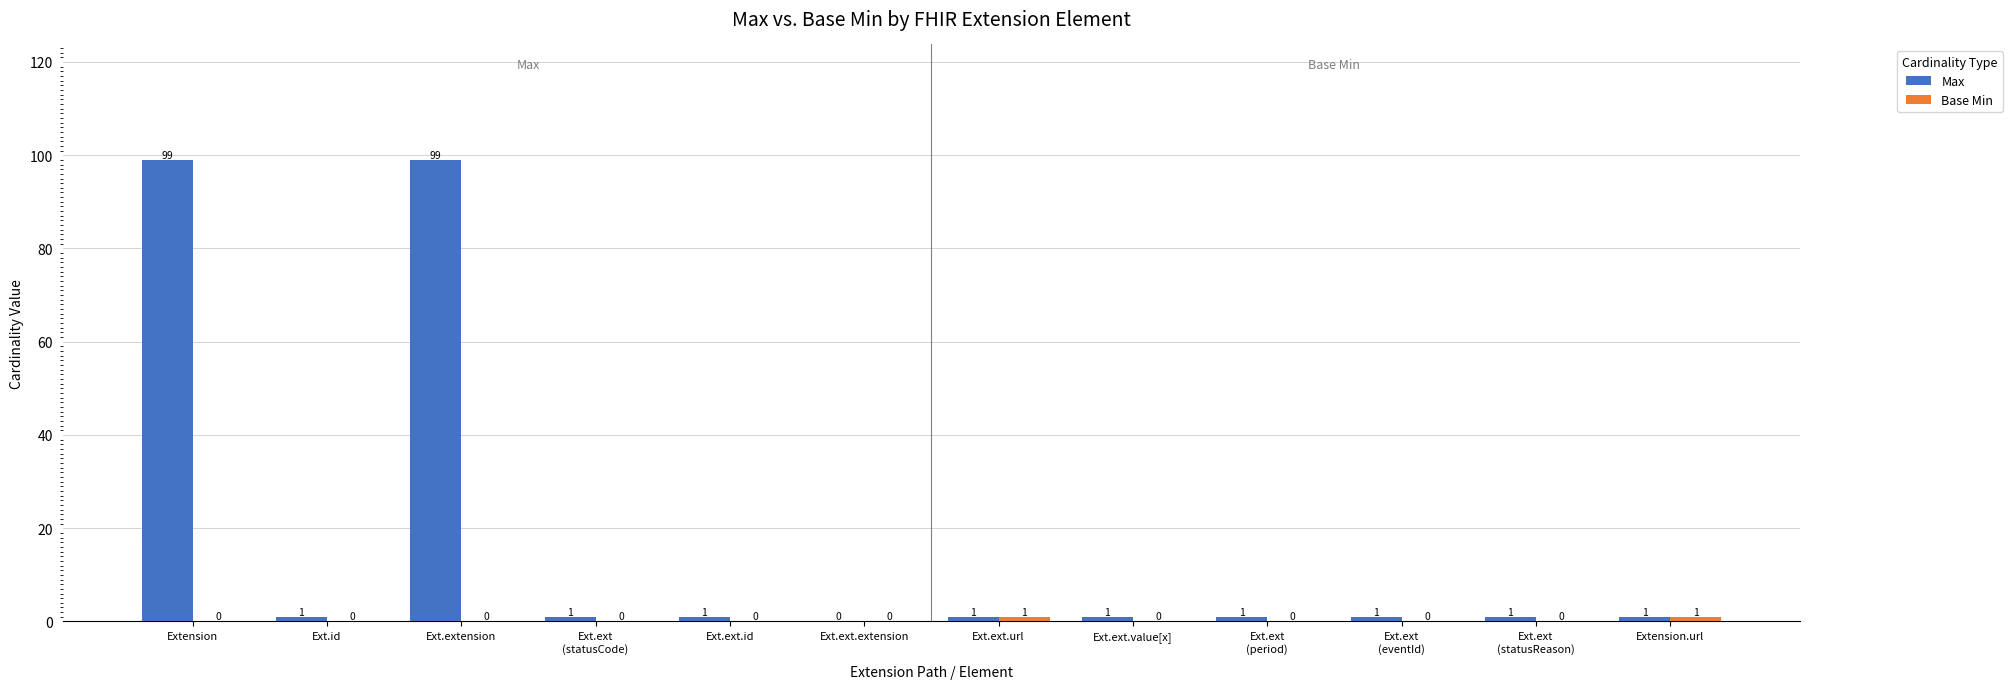

What is the highest value of the Max series?

99